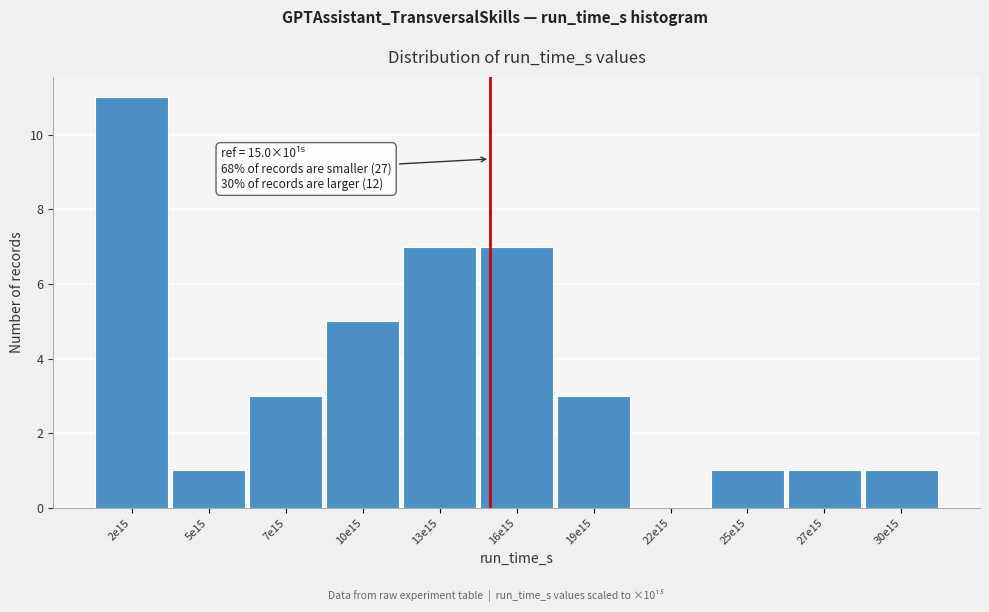

Reading right to left, what are all the values shown in this chart?

30e15=1	27e15=1	25e15=1	22e15=0	19e15=3	16e15=7	13e15=7	10e15=5	7e15=3	5e15=1	2e15=11